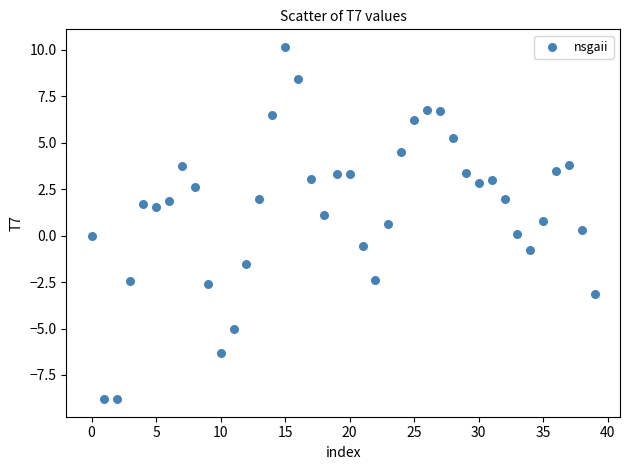

What is the range of Y values (max minus min)?

19.0